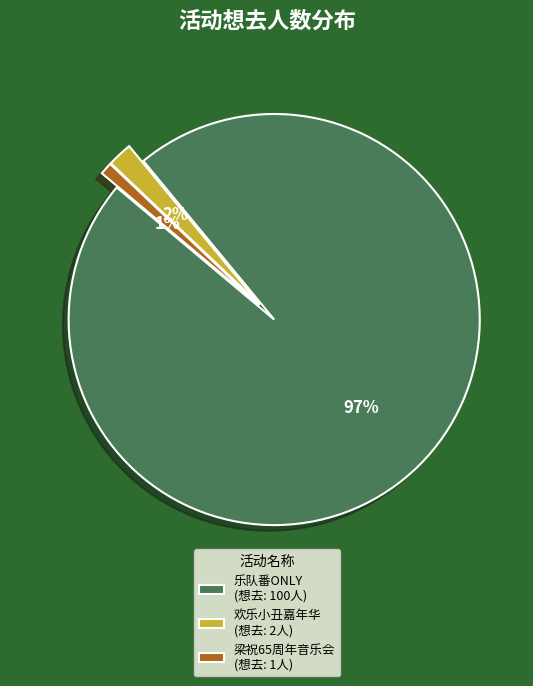

The 梁祝65周年音乐会 (想去: 1人) slice represents 11% of the pie. True or false?

False